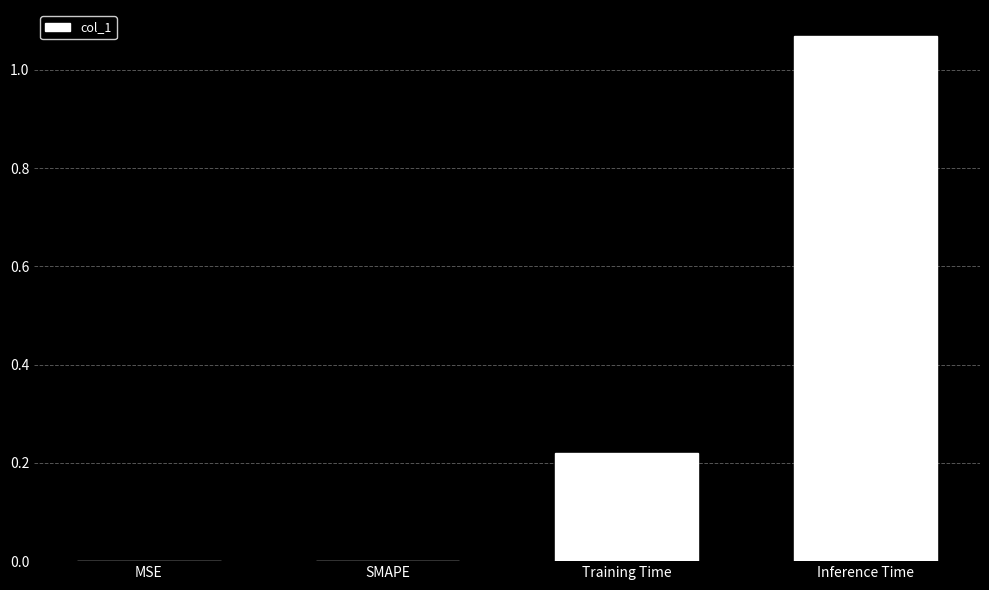

Which label corresponds to the largest value in the chart?

Inference Time